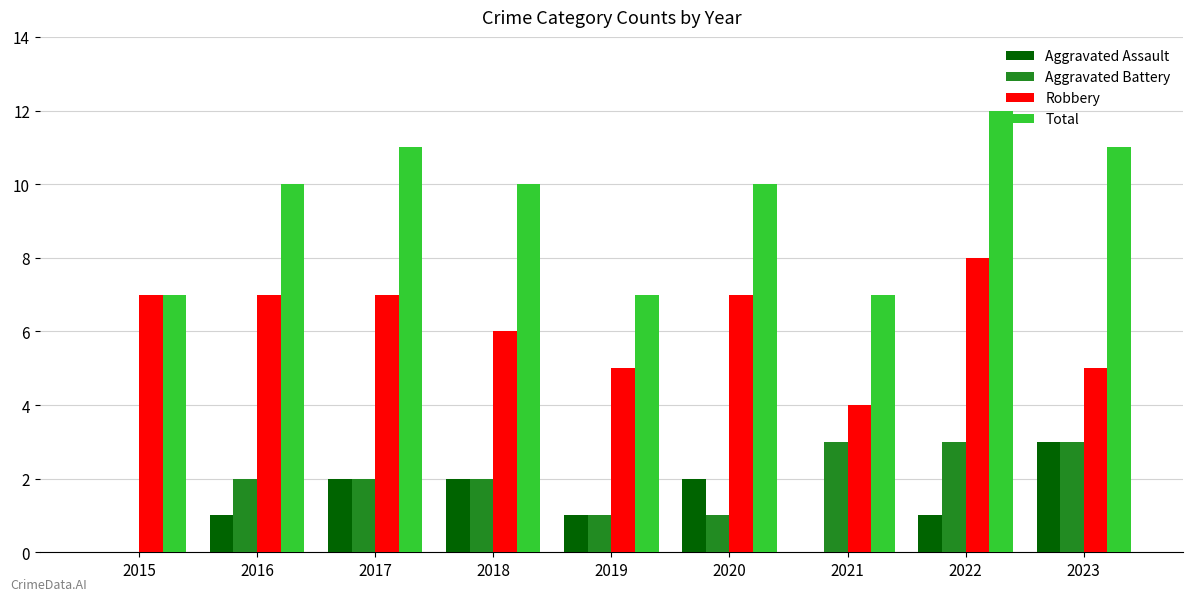

Is it true that Aggravated Battery equals 3 at 2022?

True